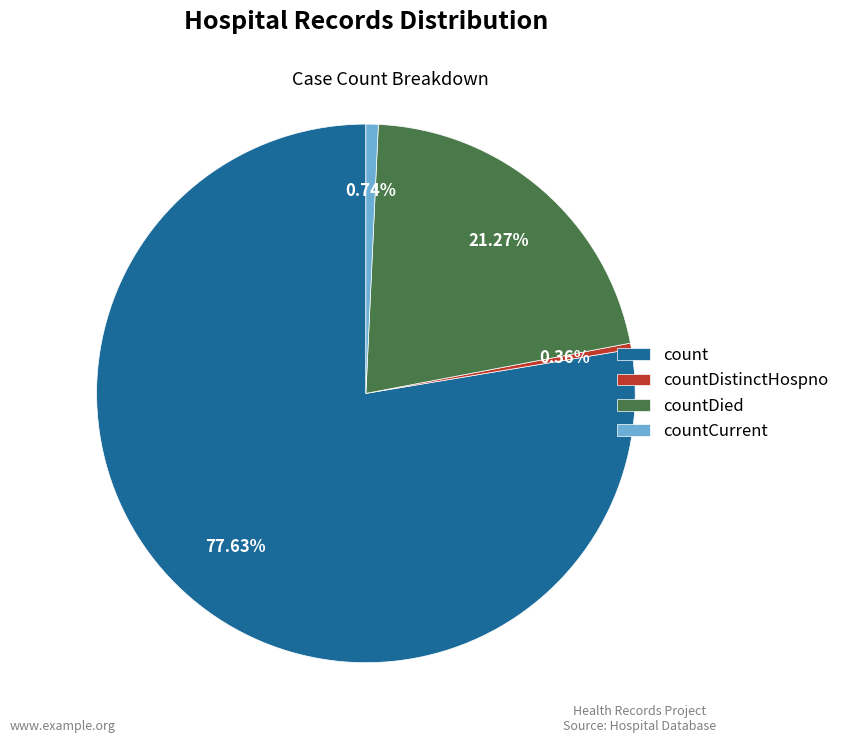

How much of the chart is everything except countDistinctHospno?

99.6%